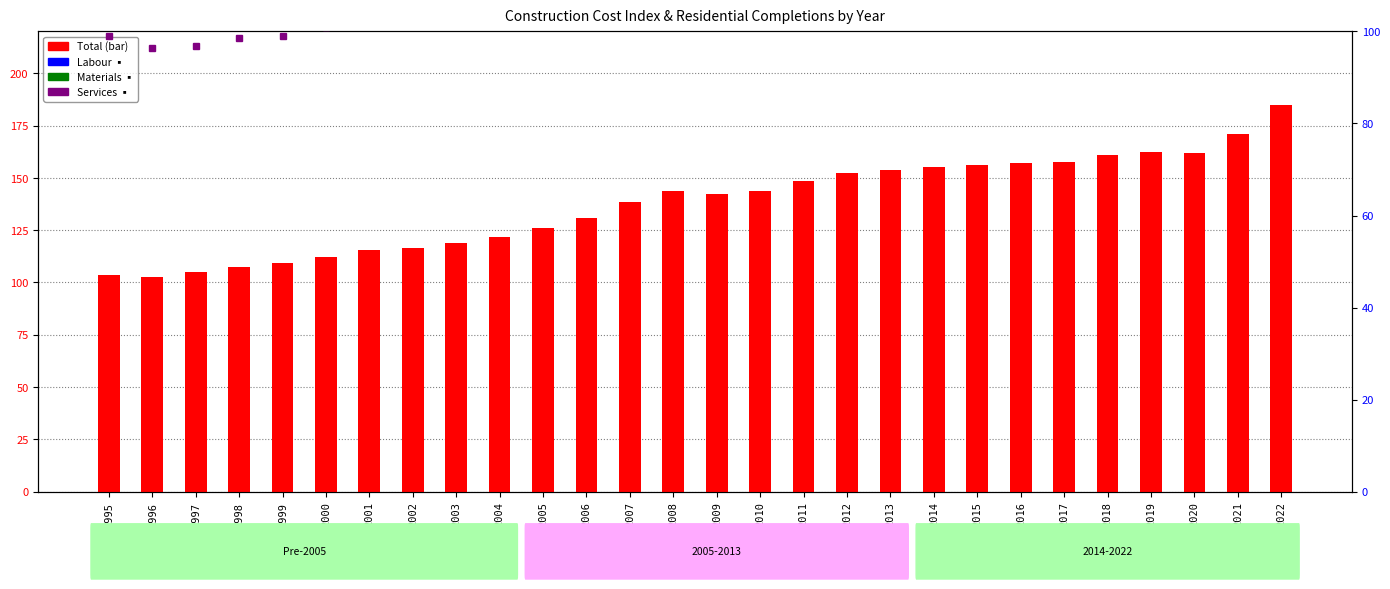

What is the spread (max minus min) of values at 2008?

28.2